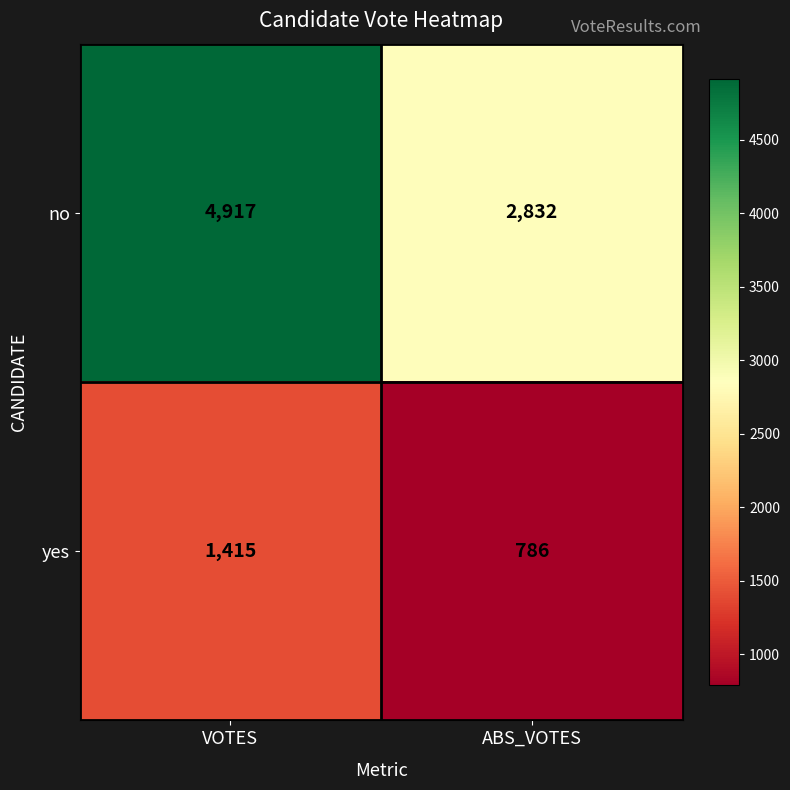

Which series changed the most between VOTES and ABS_VOTES?

no